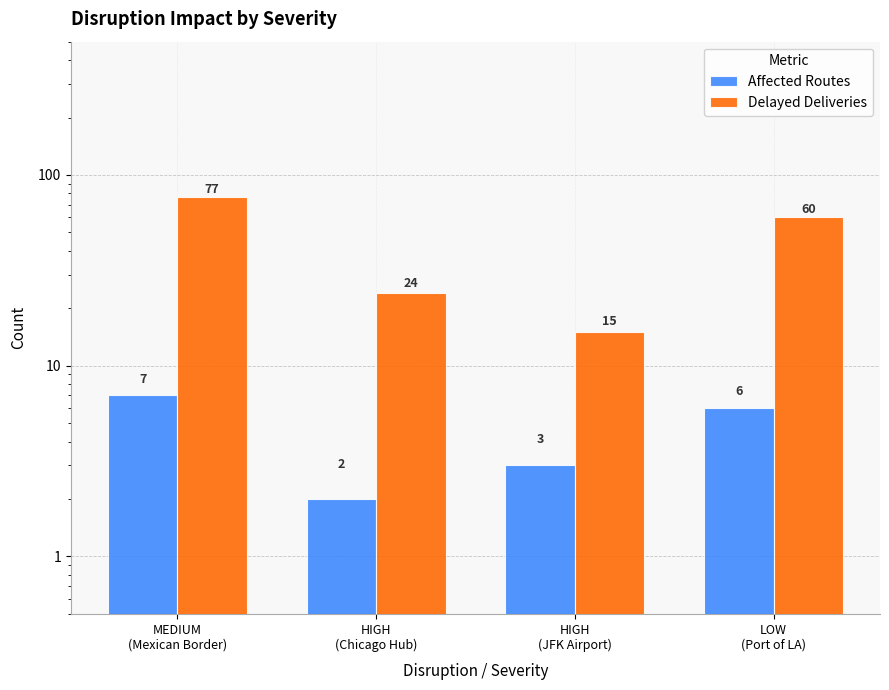

Count the number of categories in the chart.

4